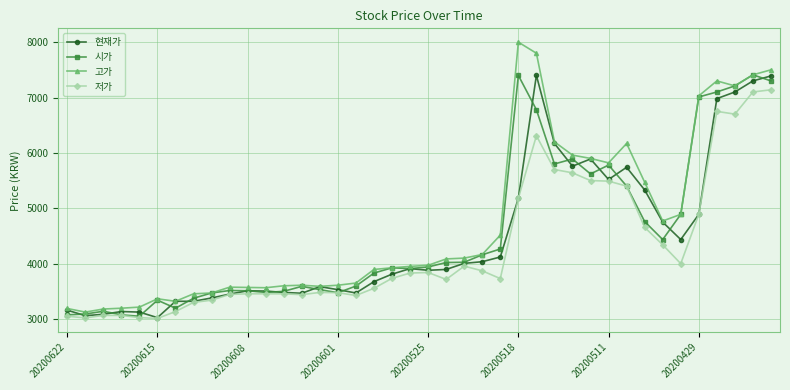

What is the value of the 현재가 point at the 36th from the left?

4890